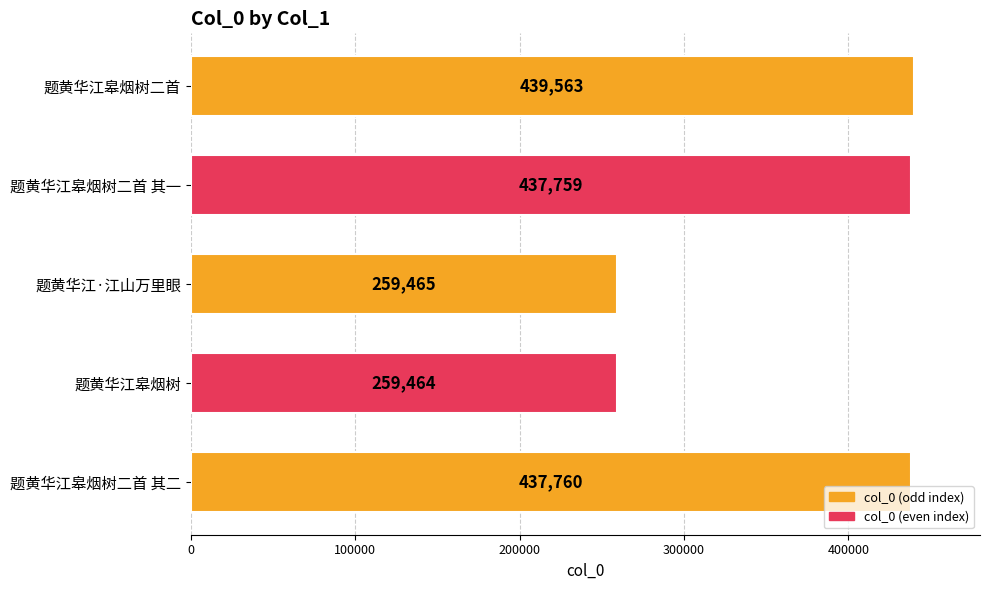

Which label corresponds to the smallest value in the chart?

题黄华江皋烟树